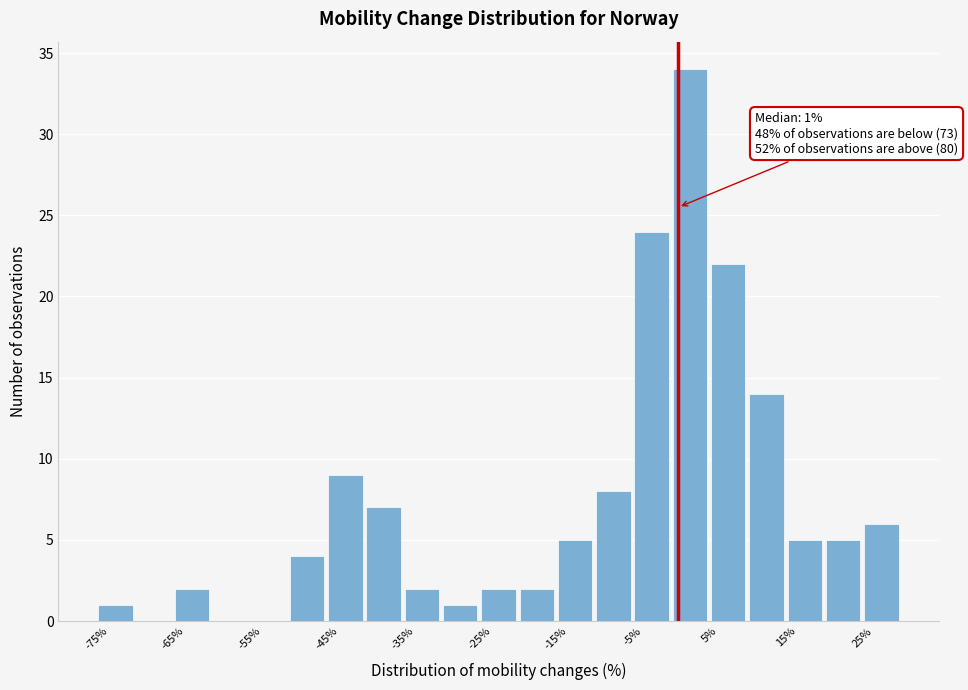

Which range on the x-axis has the tallest bar?

0 to 5